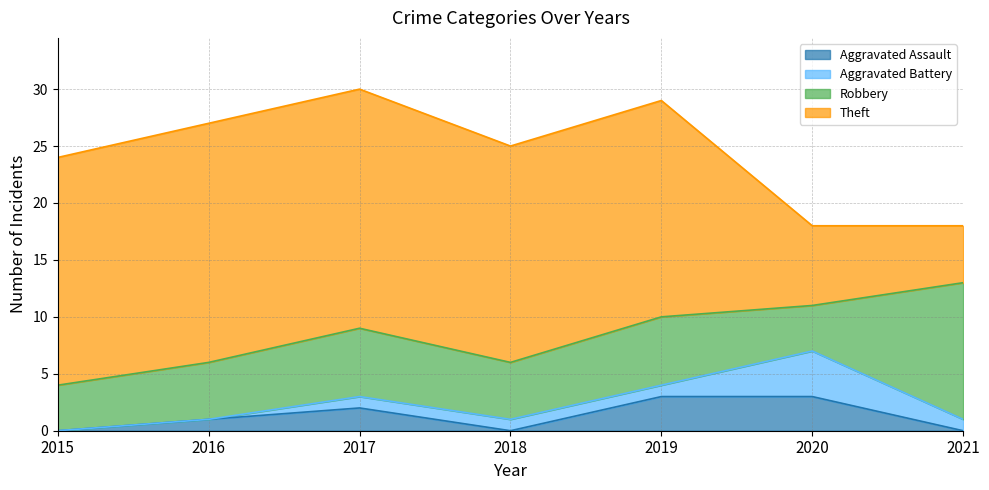

How many lines are shown in the chart?

4